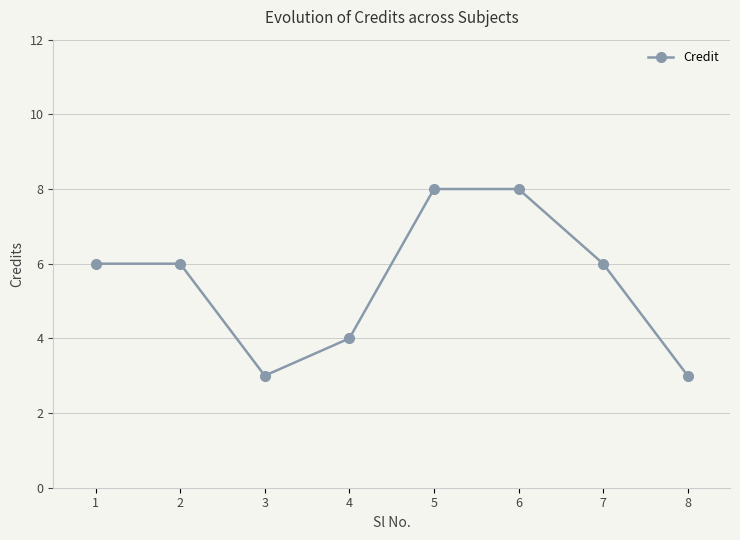

Does the chart have visible grid lines?

Yes